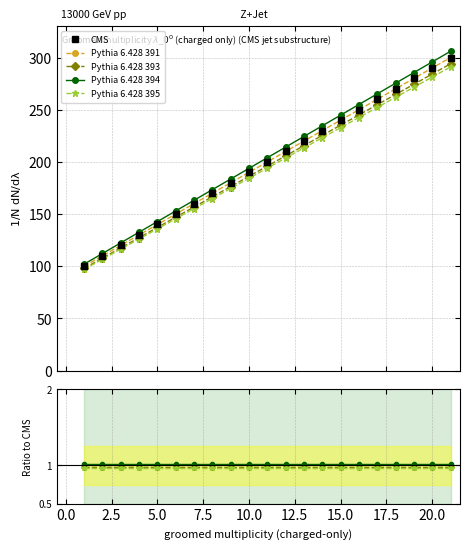

Is this an area chart (filled region under the line)?

No